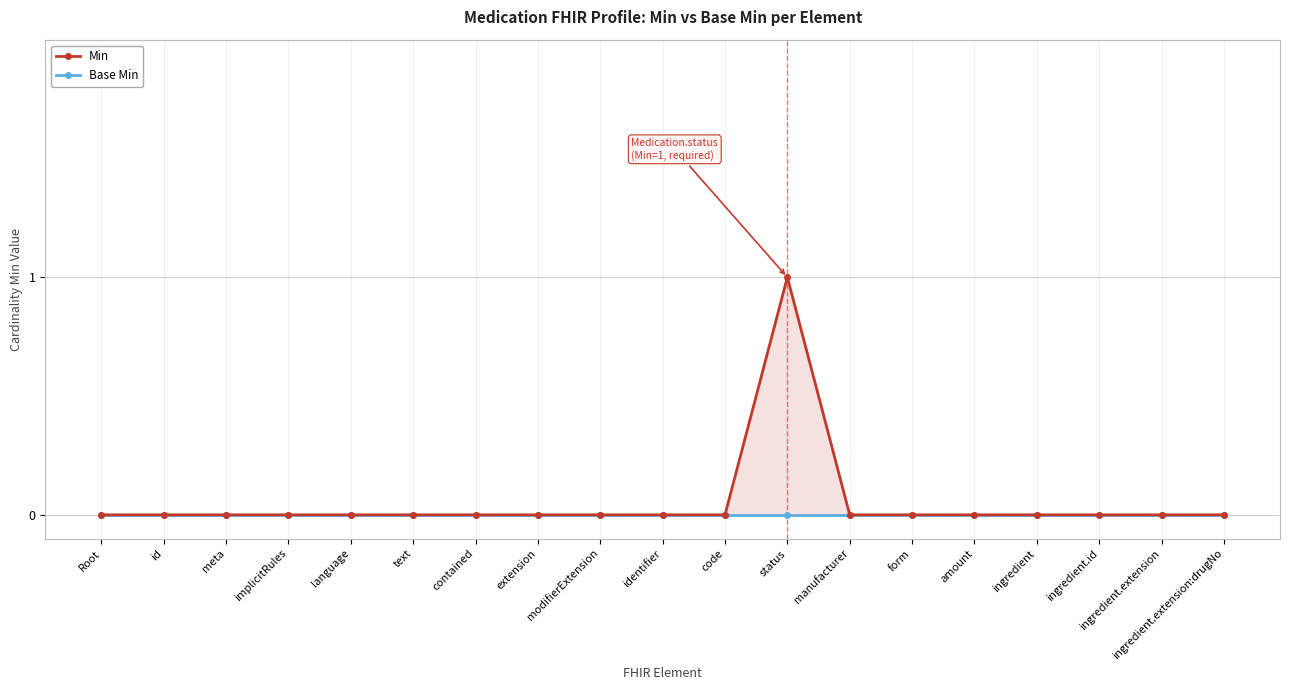

Rank the series by their average value, from lowest to highest.

Base Min, Min